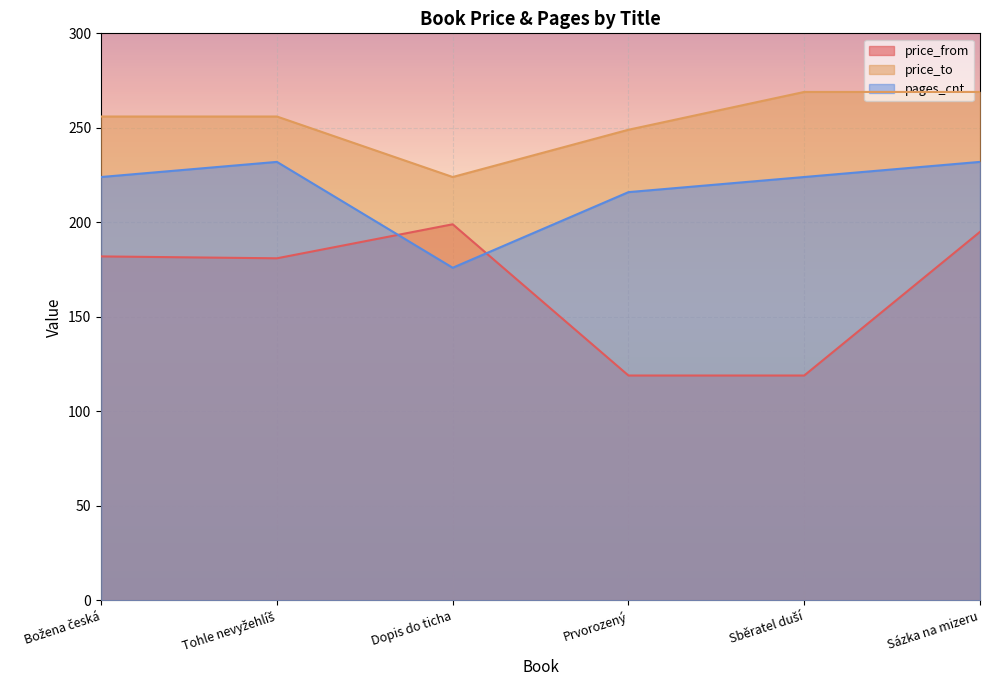

What is the label of the 3rd point from the left?

Dopis do ticha